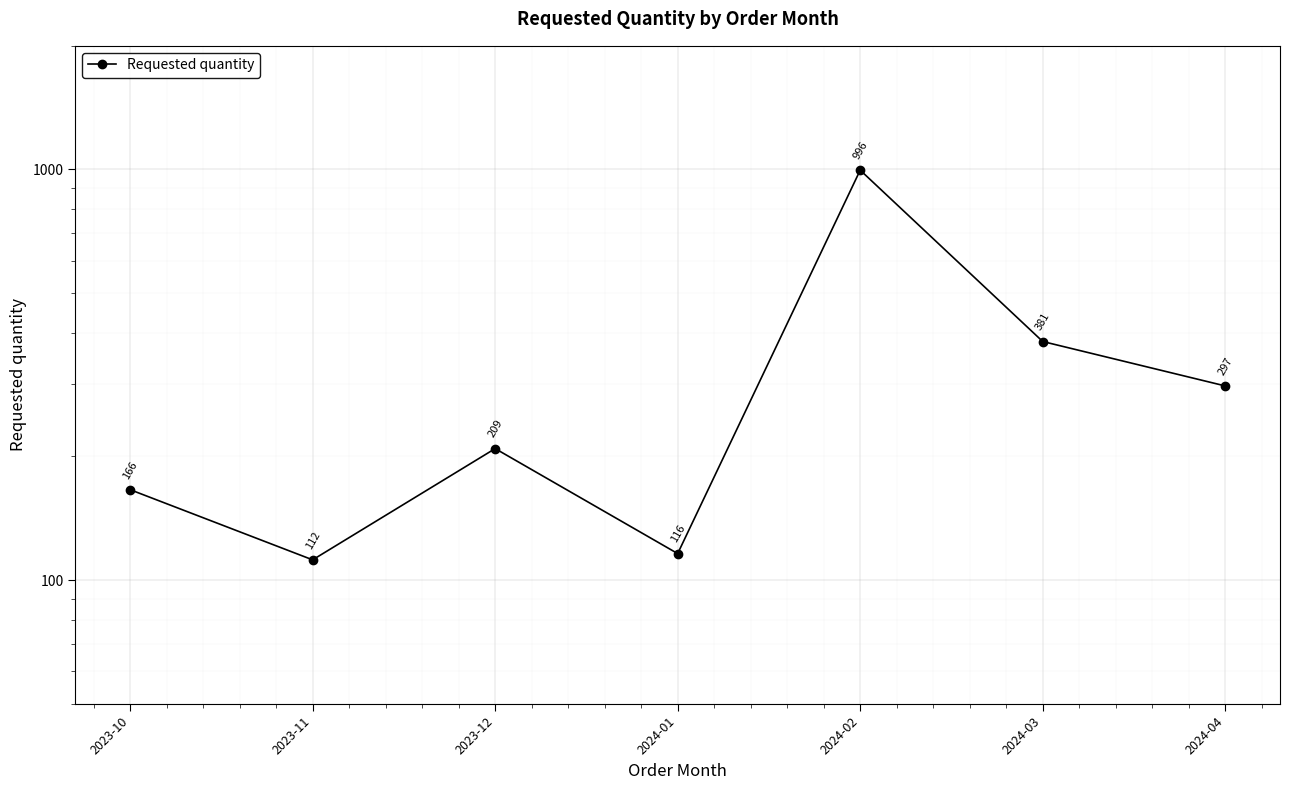

At which category does the data reach its first local valley?

2023-11